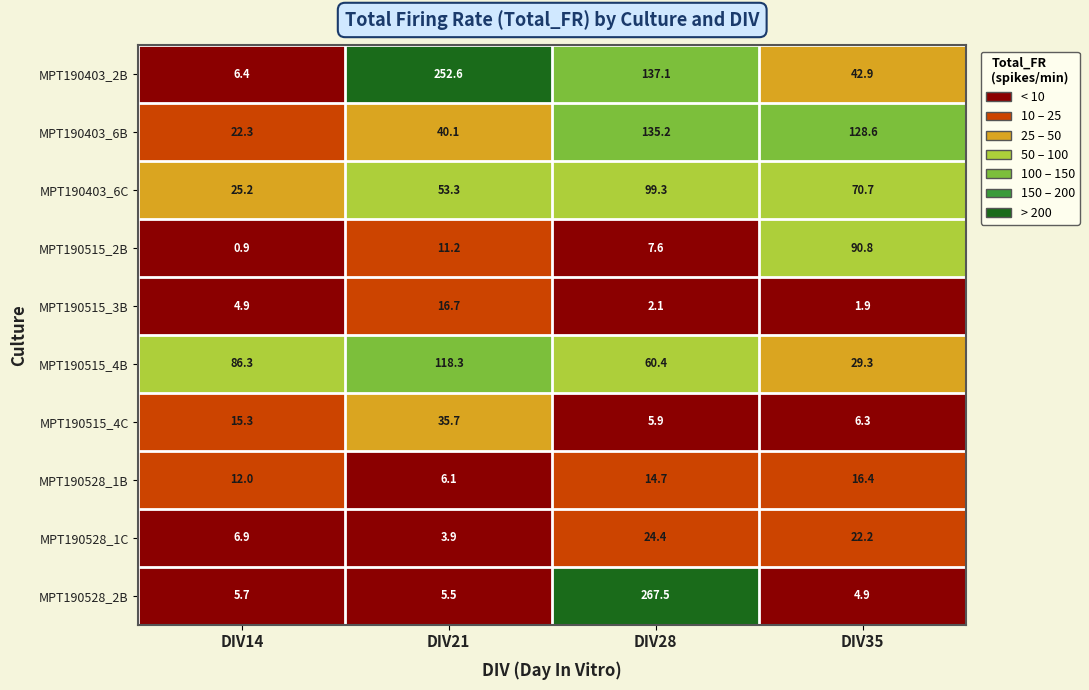

What is the maximum value shown in the chart?

267.5